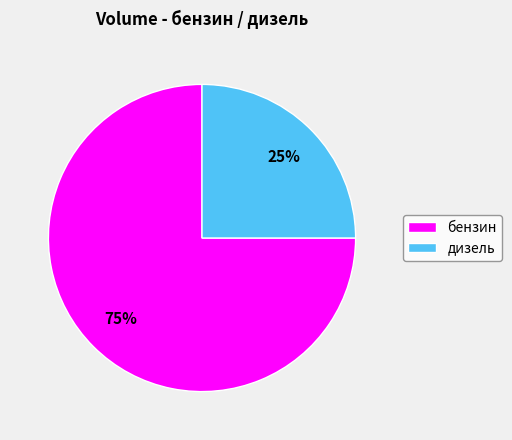

Approximately how many times larger is the value at дизель compared to бензин?

0.3